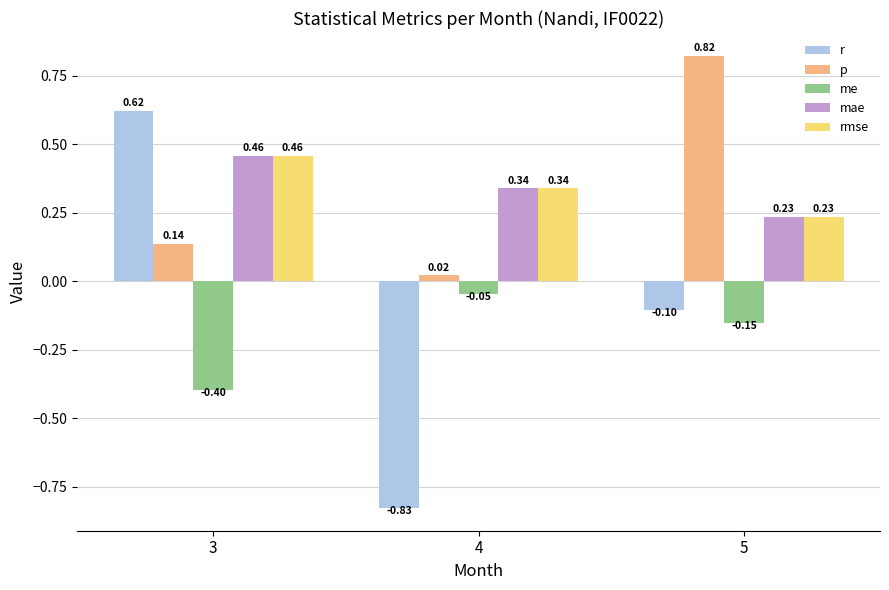

What is the difference between the highest and lowest values at 5?

1.0